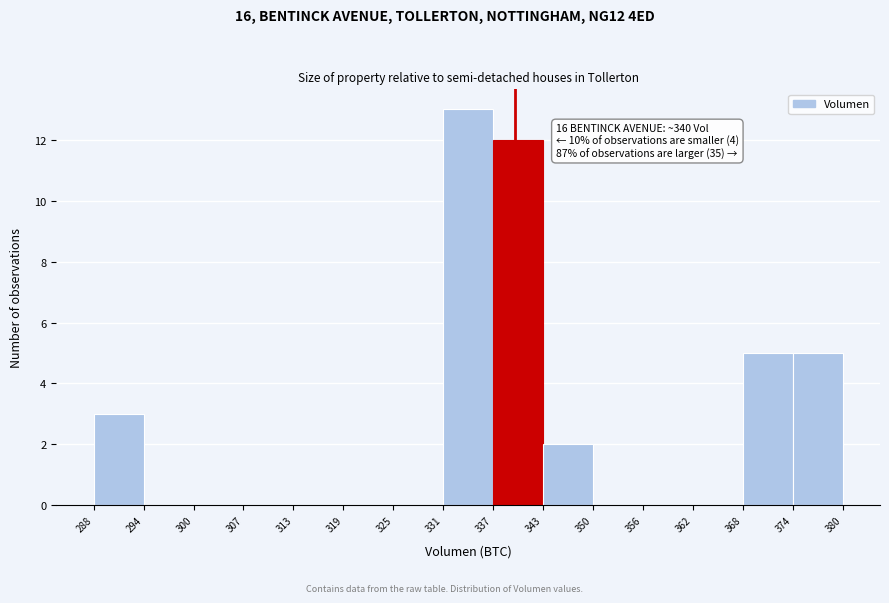

Over which range of the x-axis is the bar tallest?

331 to 337